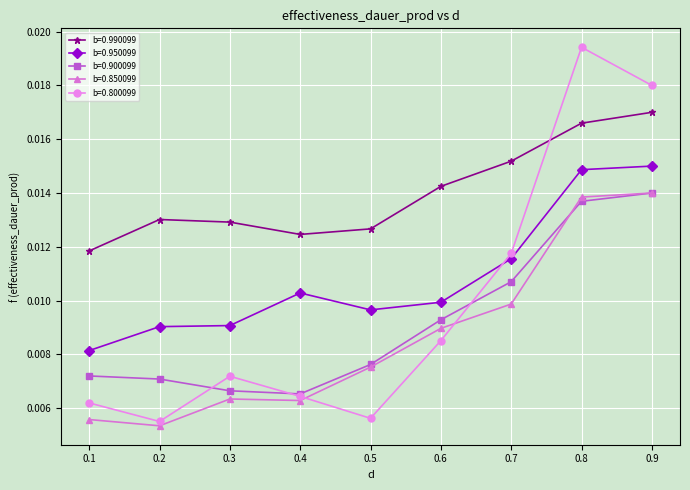

True or false: b=0.950099 and b=0.800099 intersect in this chart.

True